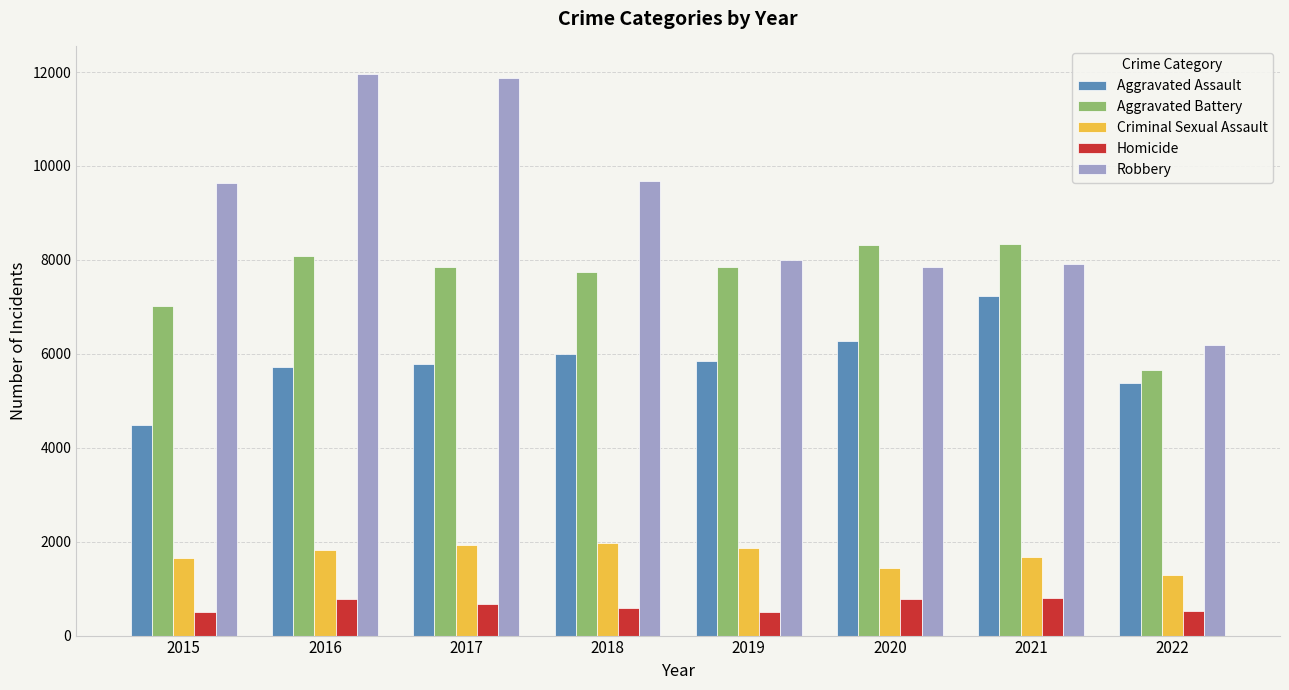

Which series has the widest spread of values?

Robbery